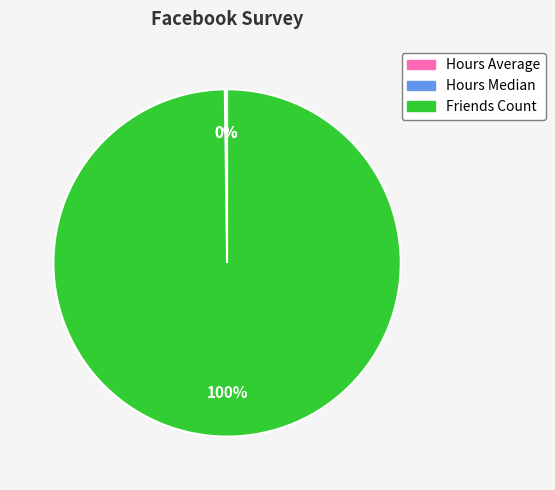

Does Friends Count represent more than half of the total?

Yes